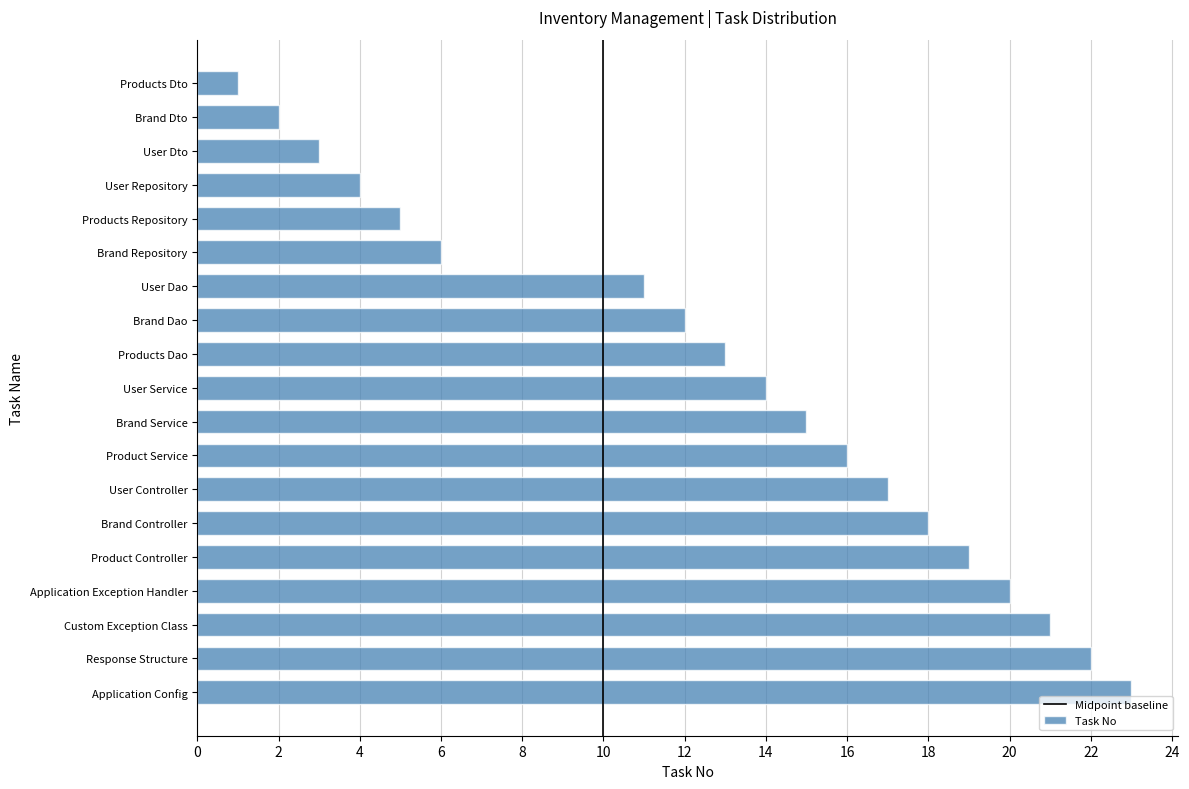

What is the change in value from Brand Repository to User Dao?

+5